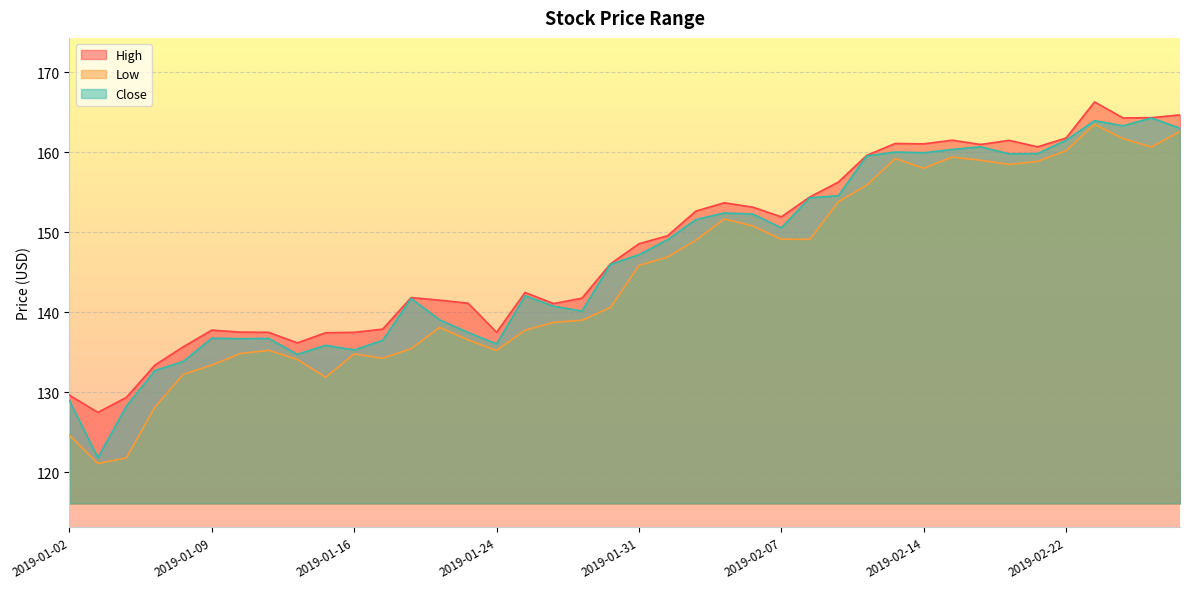

True or false: High has a value of 137.5 at 2019-01-10.

True